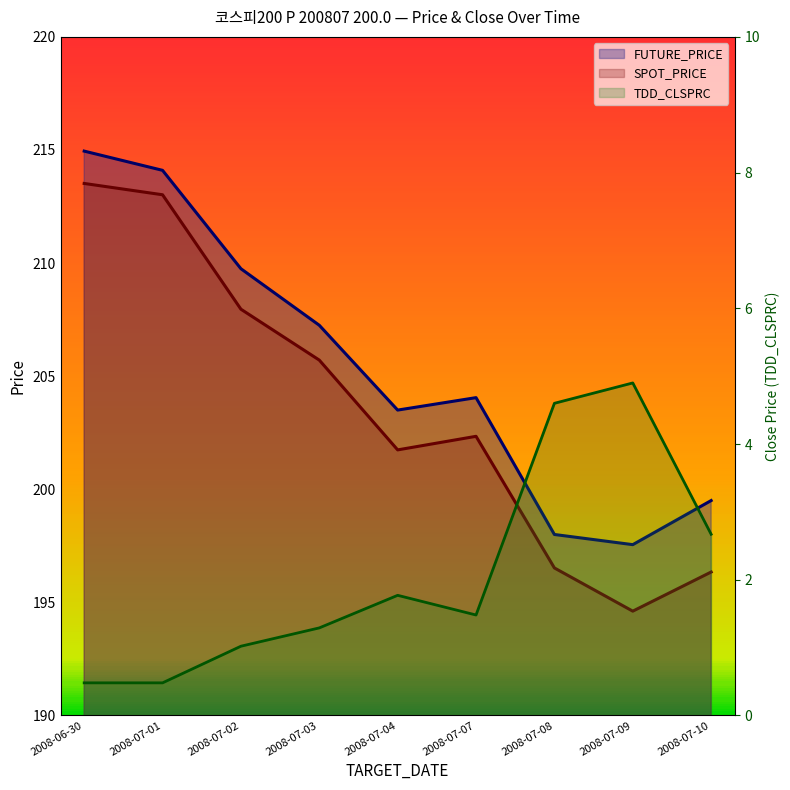

At which label does SPOT_PRICE first exceed 202?

2008-06-30